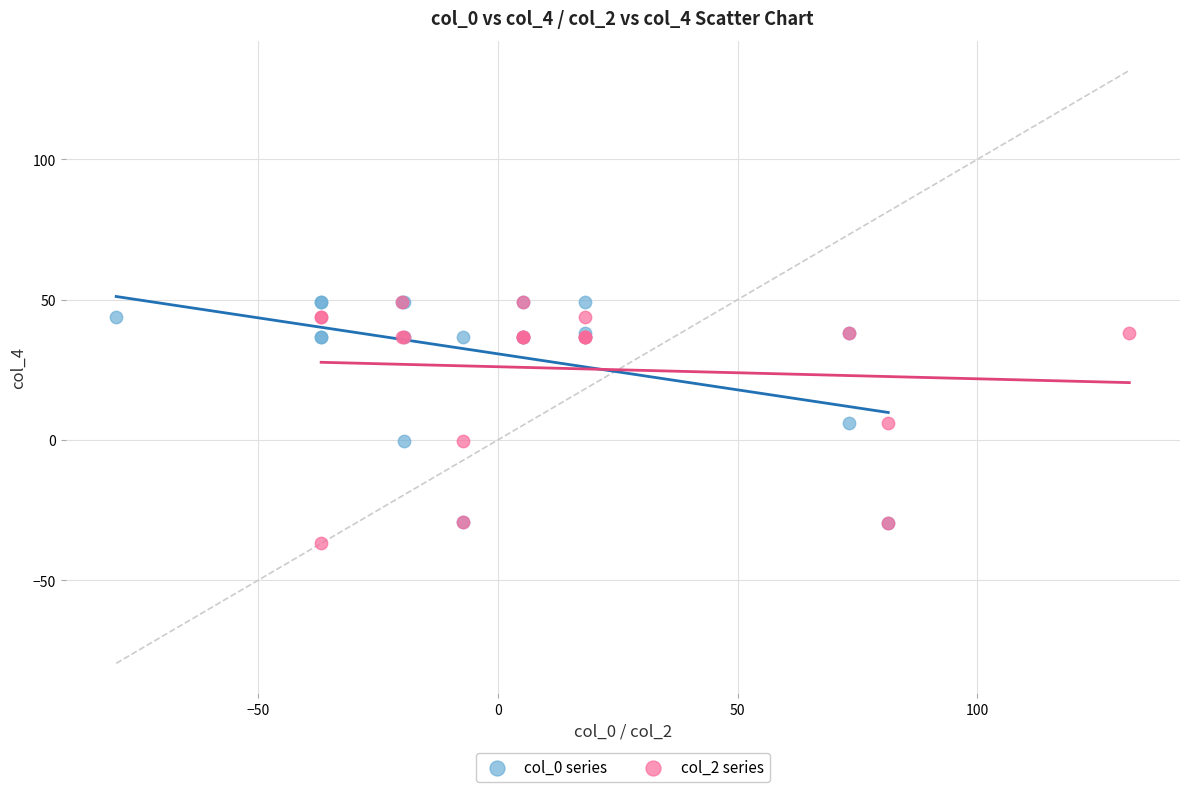

Which series reaches the minimum Y coordinate?

col_2 series